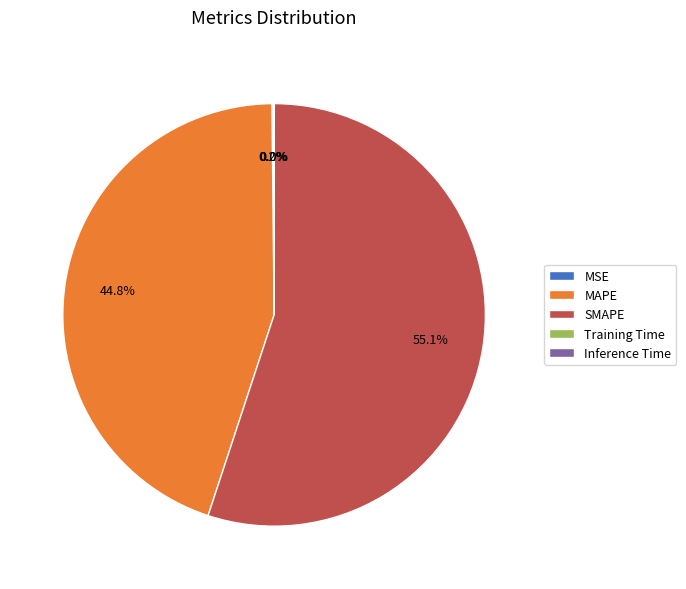

Is SMAPE the majority of the pie?

Yes